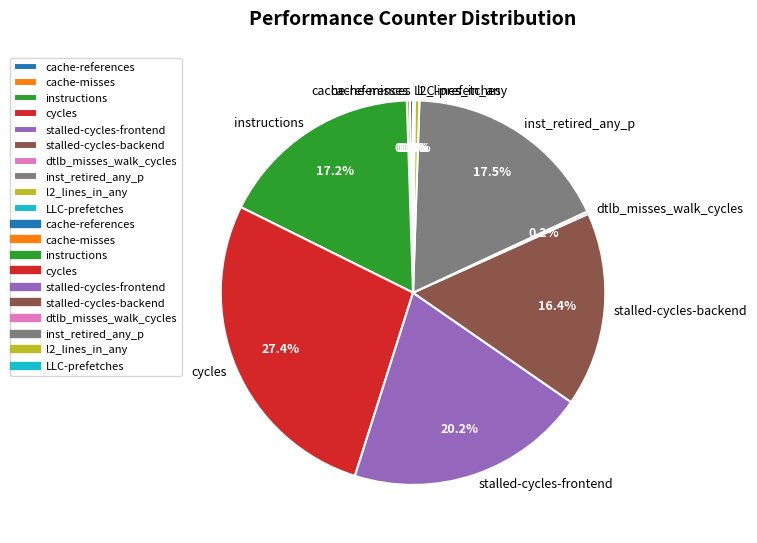

Is stalled-cycles-backend the majority of the pie?

No